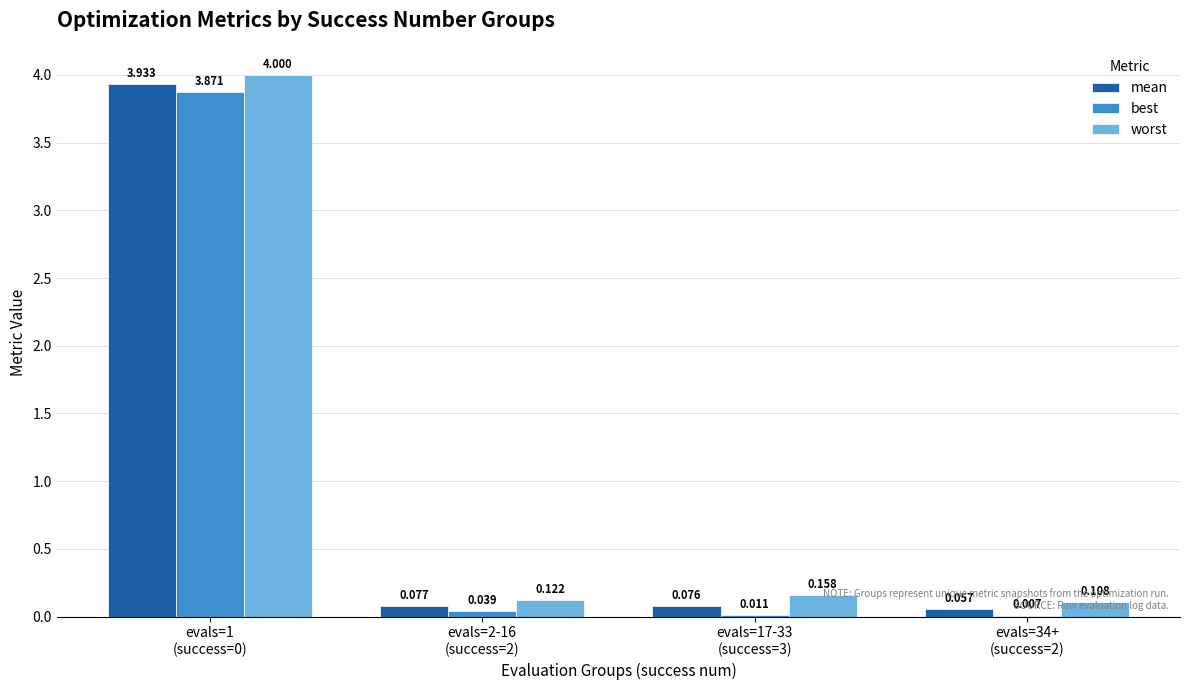

Which series has the largest total across all categories?

worst